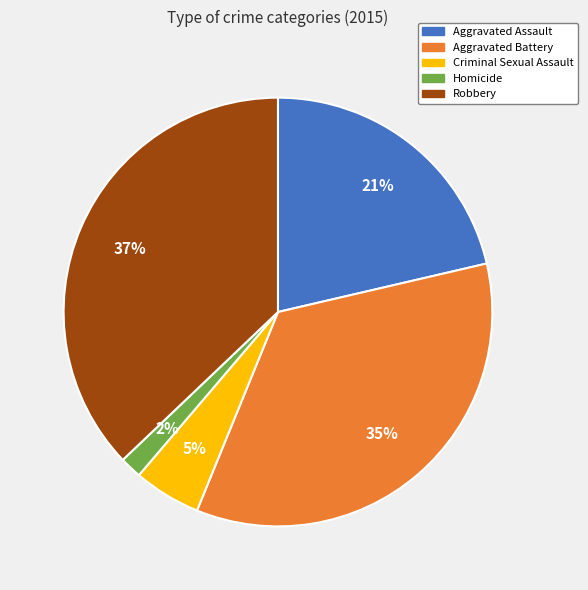

Count the number of slices in the pie.

5